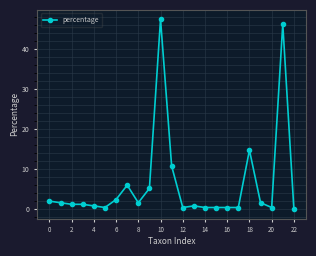

What is the sum of all values?

146.2